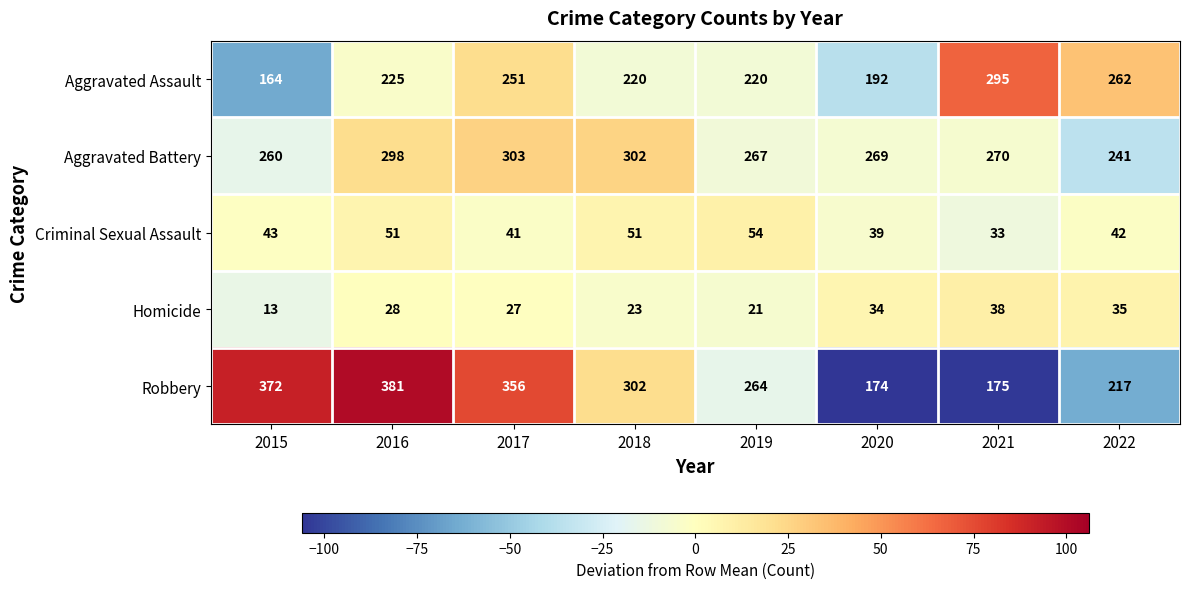

What is the maximum value shown in the chart?

381